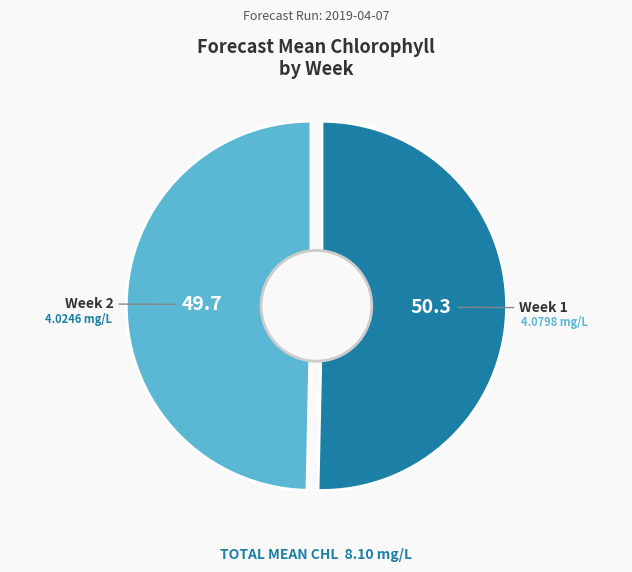

Which slice is the smallest?

Week 2